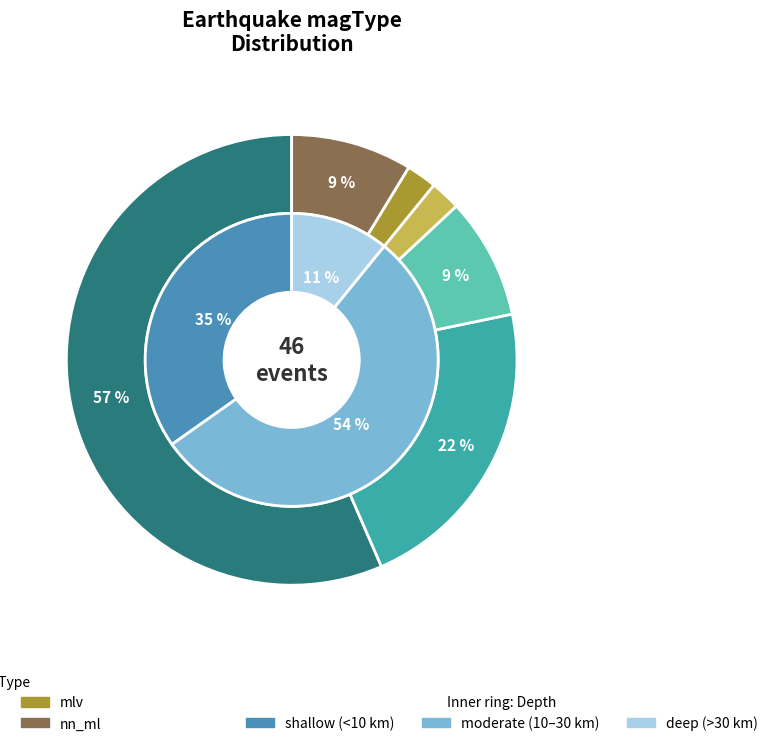

How much of the chart is everything except ml?

43.5%